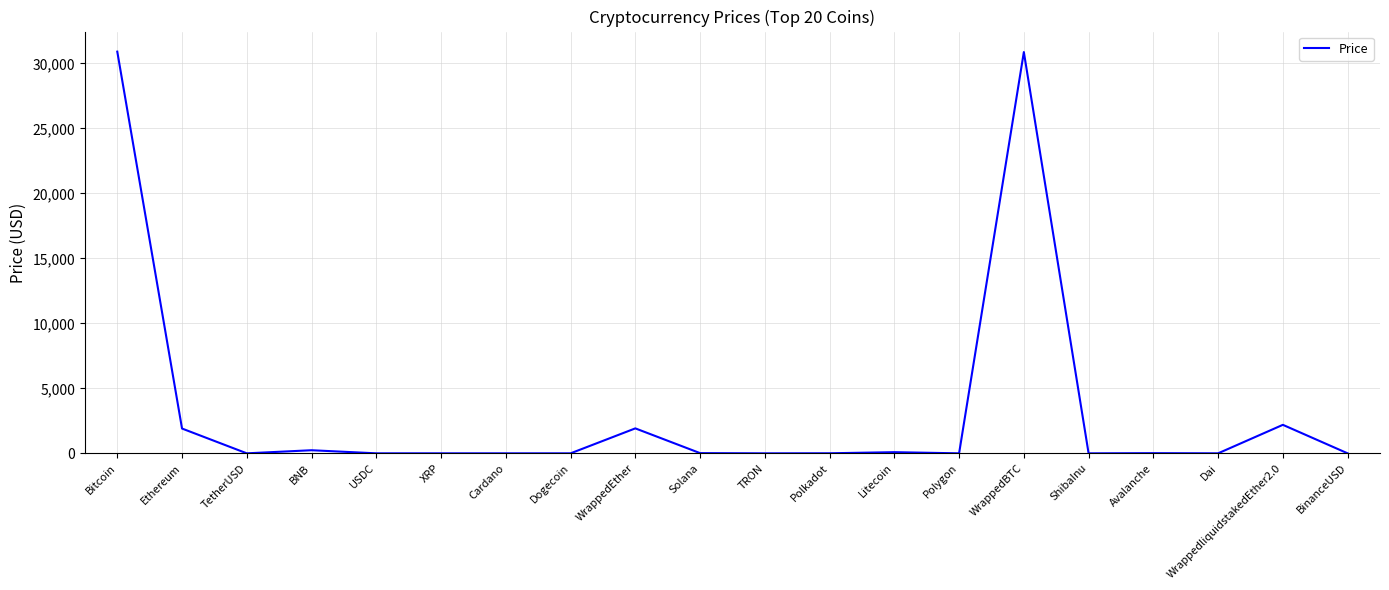

What is the maximum value shown in the chart?

30910.0